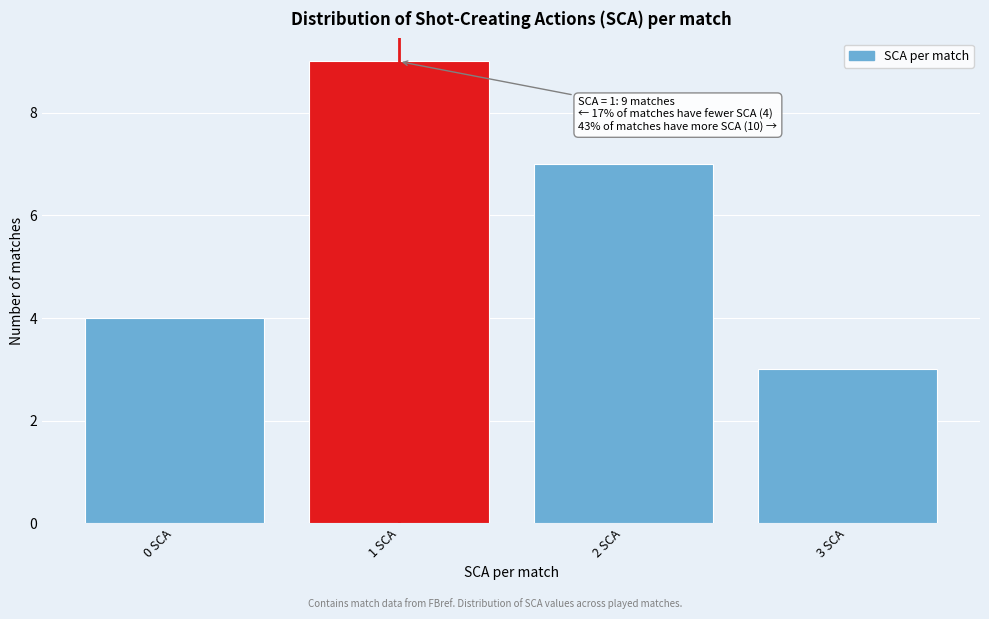

Which range on the x-axis has the tallest bar?

0.5 to 1.5